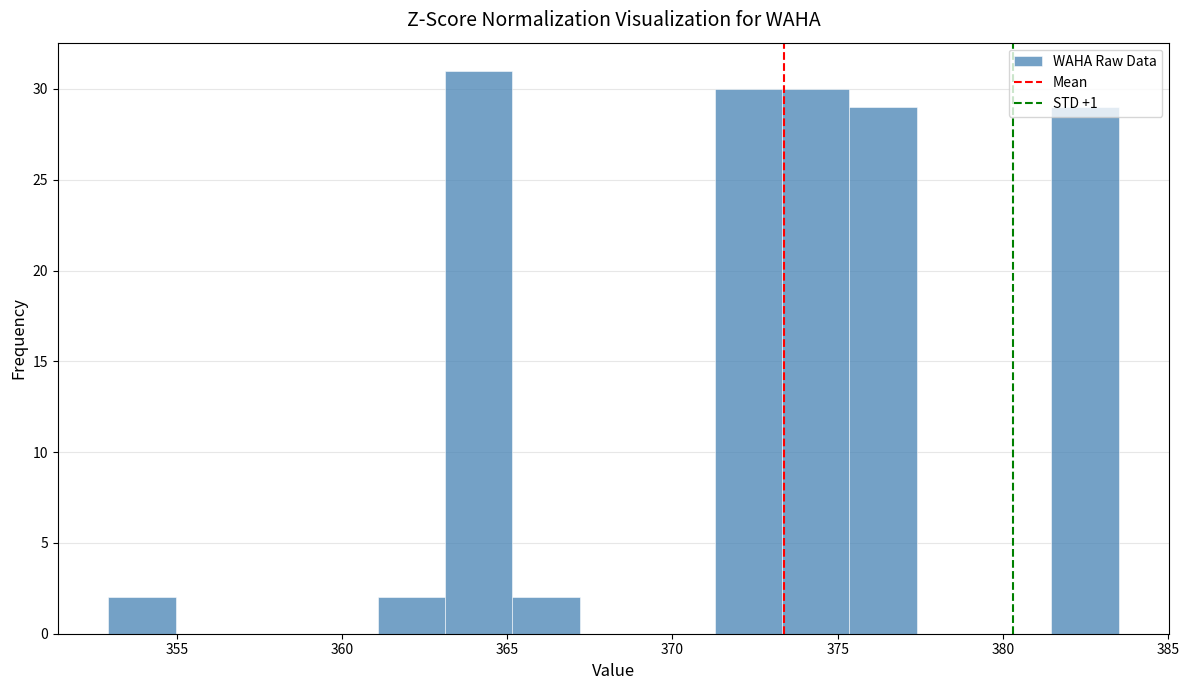

Over which range of the x-axis is the bar tallest?

363.0 to 365.0